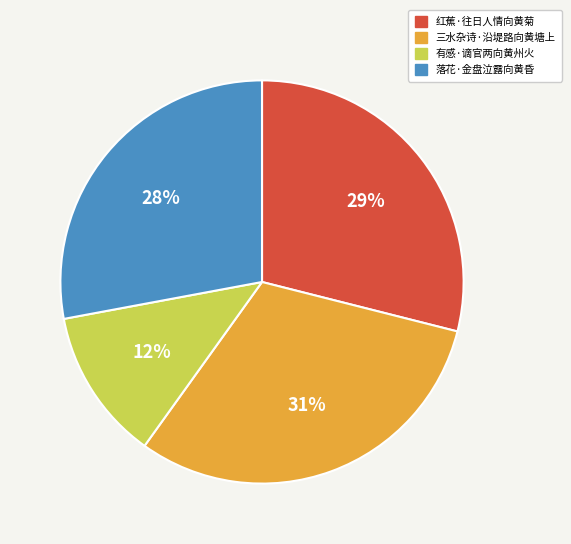

To the nearest percent, what is the average slice percentage?

25%